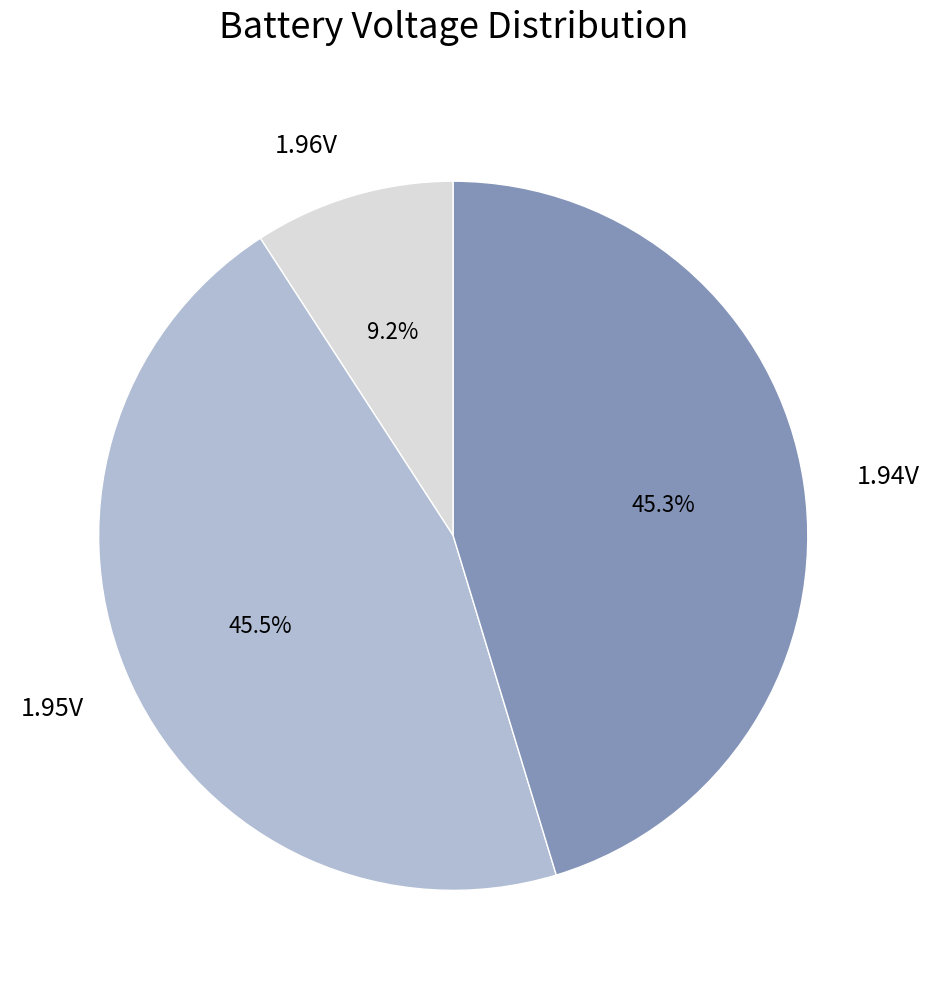

Which has a higher value, 1.95V or 1.96V?

1.95V